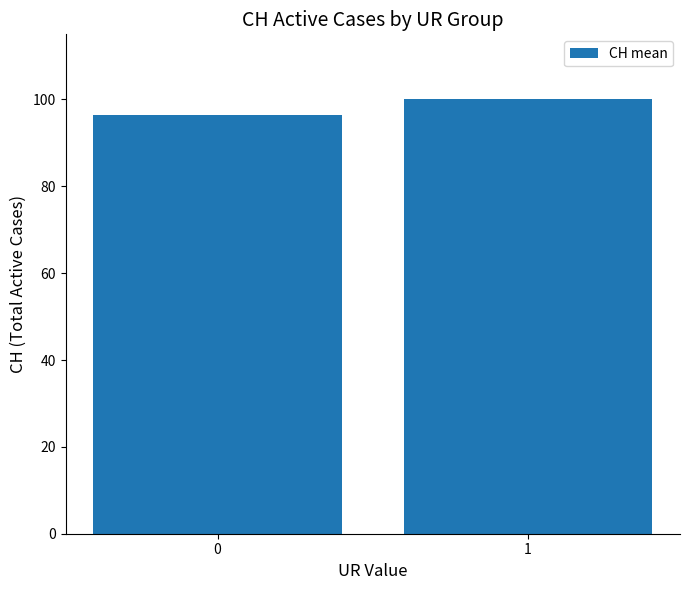

Between 0 and 1, which is larger?

1